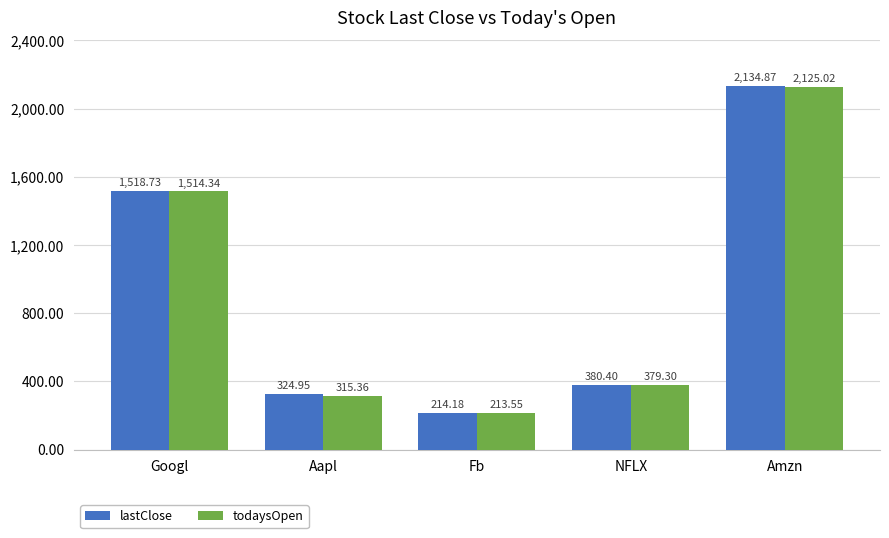

What position from the left is Googl?

1